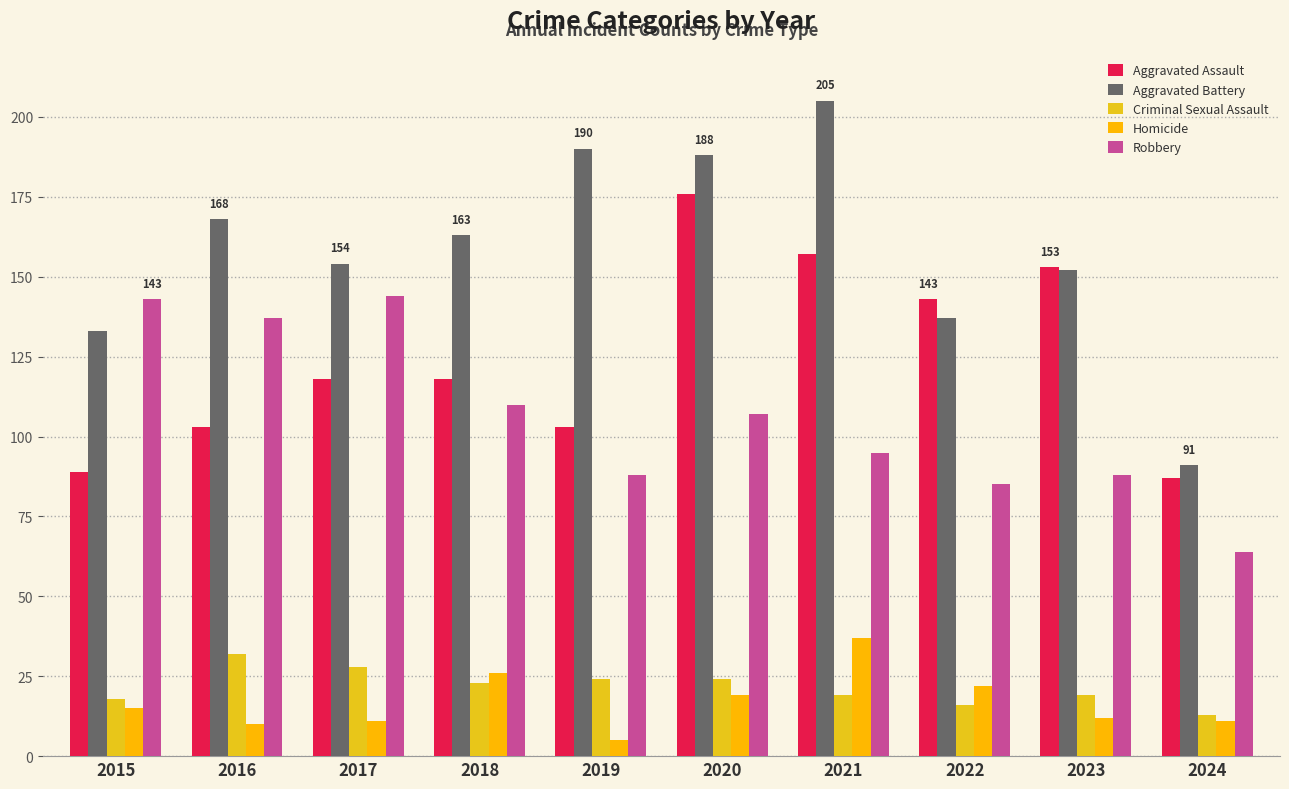

At which label does Aggravated Assault first exceed 118?

2020